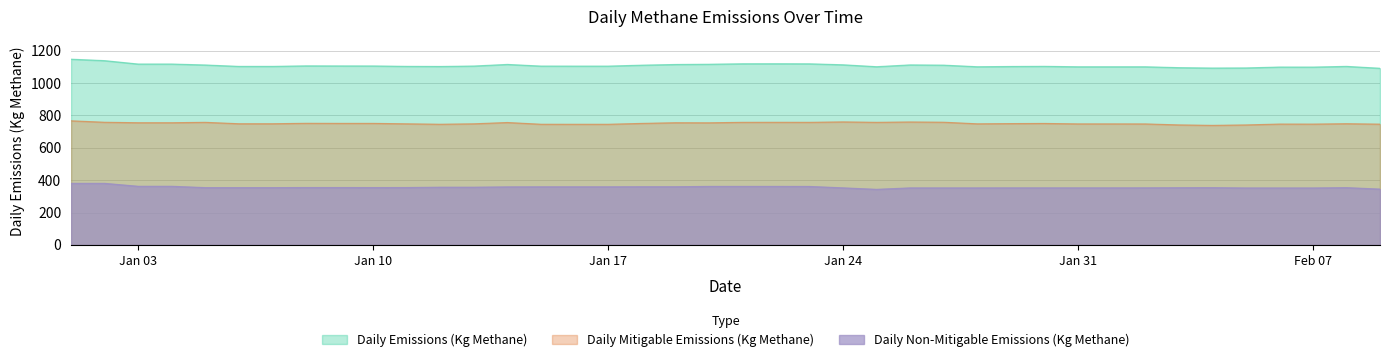

What is the greatest value displayed?

1147.5